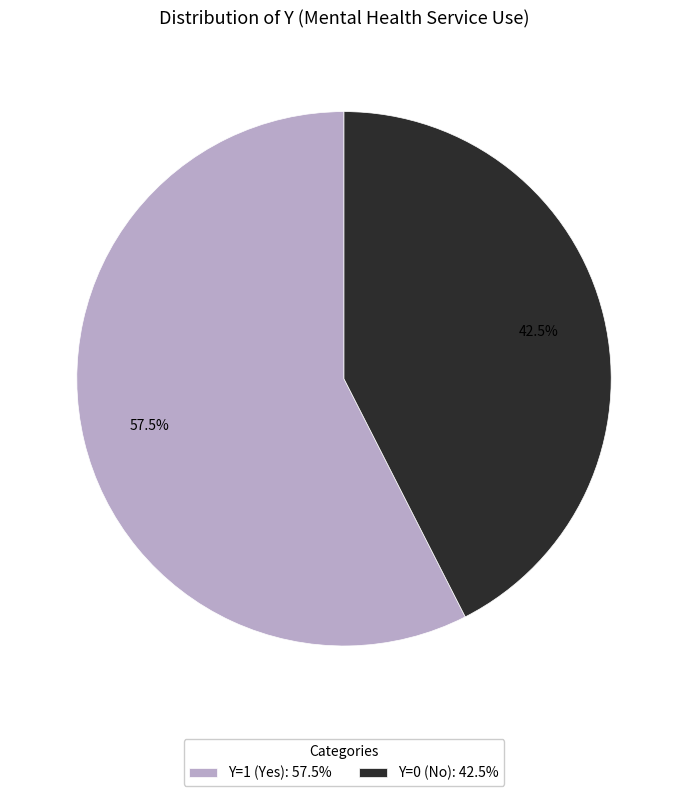

Combined, do Y=1 (Yes): 57.5% and Y=0 (No): 42.5% account for over 50%?

Yes